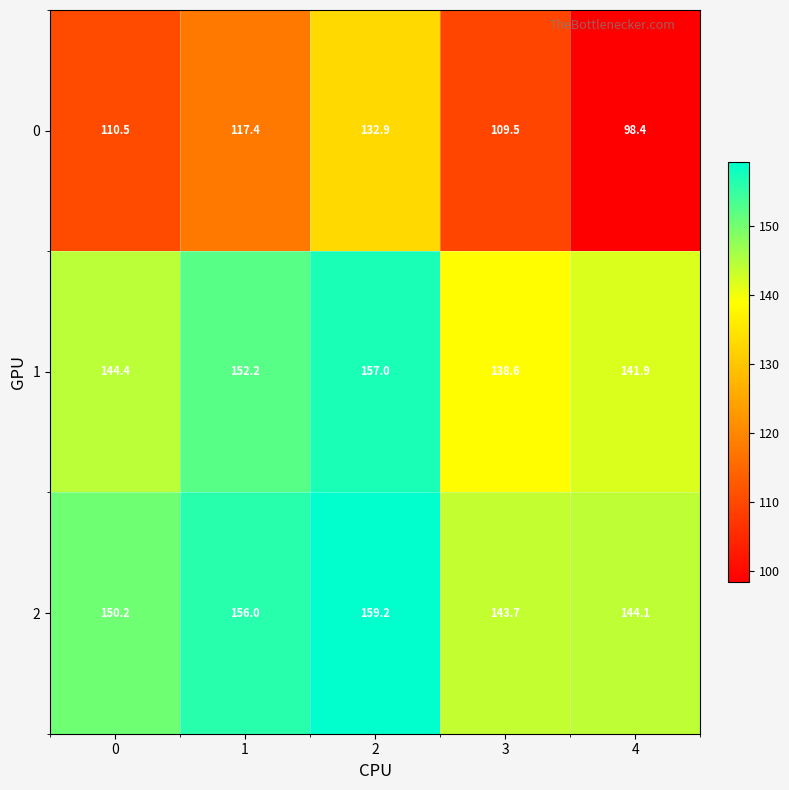

The value of 2 at 0 is 35.5. True or false?

False